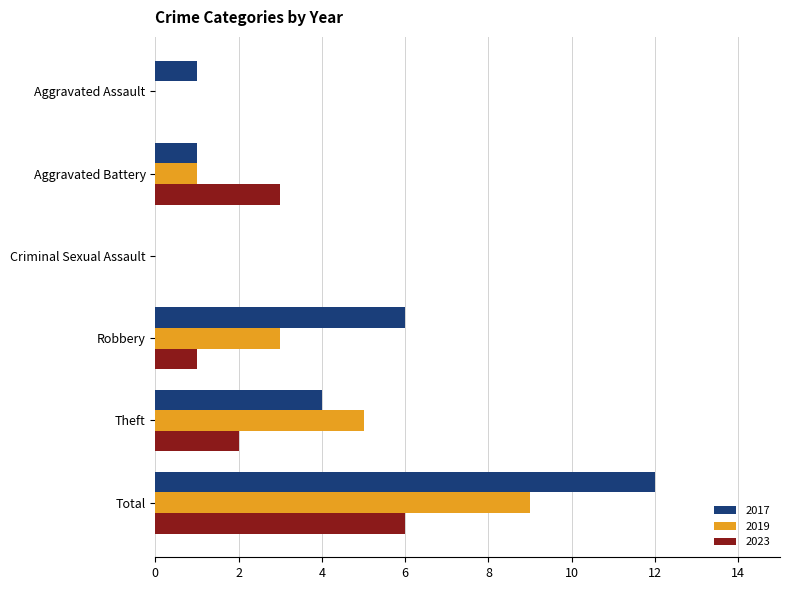

At which category is the sum across all series the highest?

Total